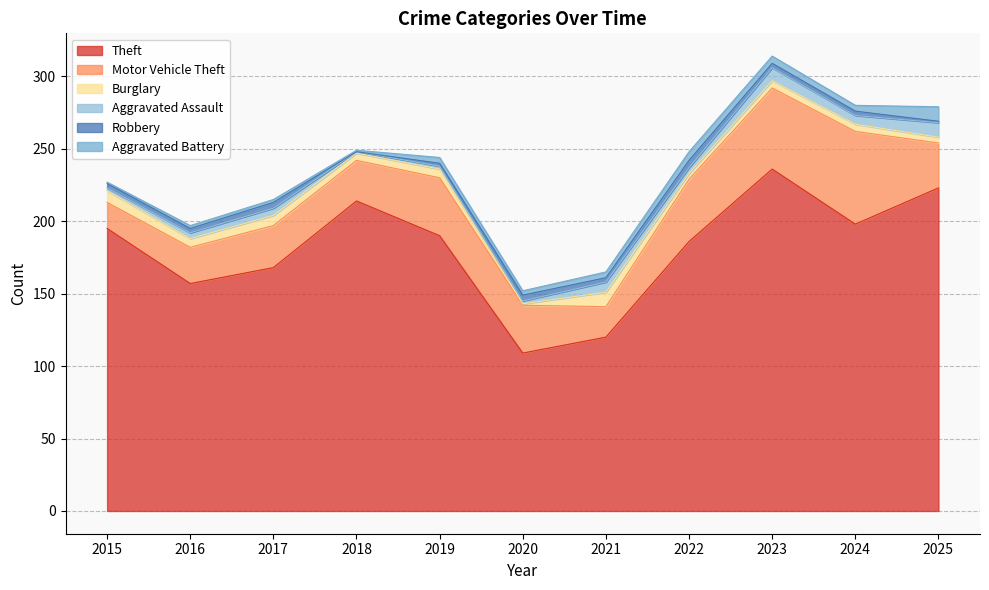

List the series in order of their peak value, highest first.

Theft, Motor Vehicle Theft, Burglary, Aggravated Assault, Aggravated Battery, Robbery